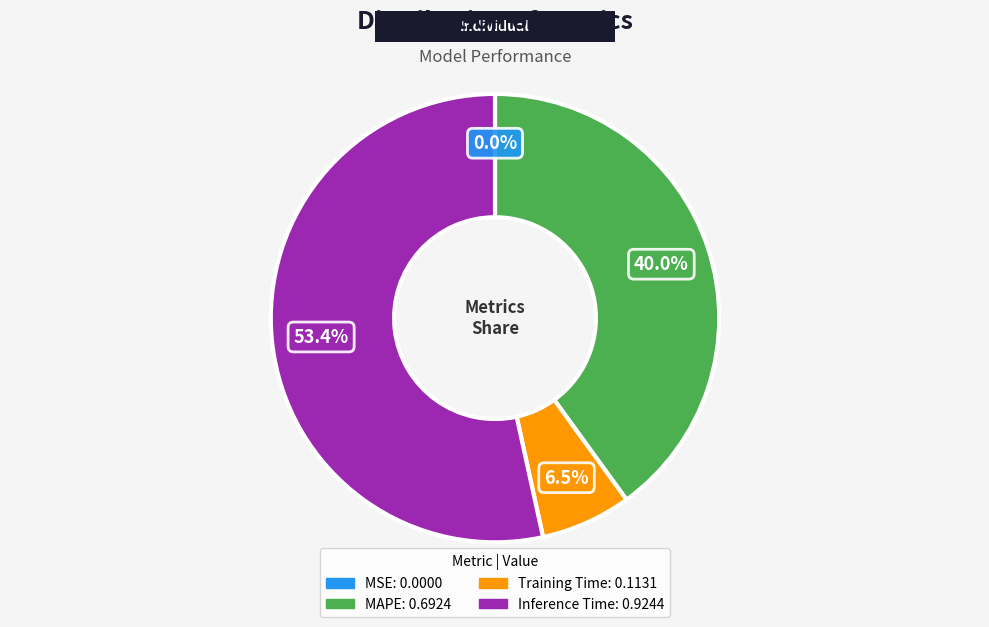

To the nearest percent, what is the difference between the largest and smallest slice percentages?

53%